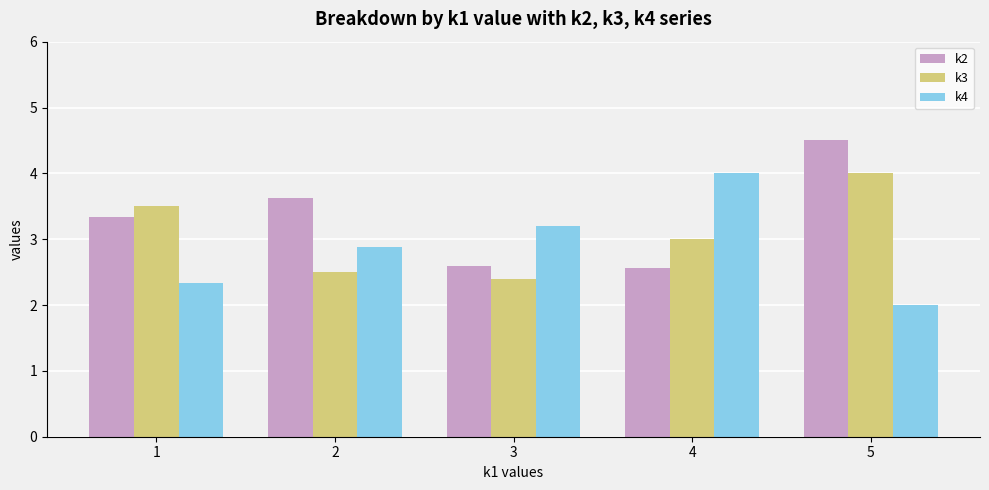

How many distinct data groups are displayed?

3